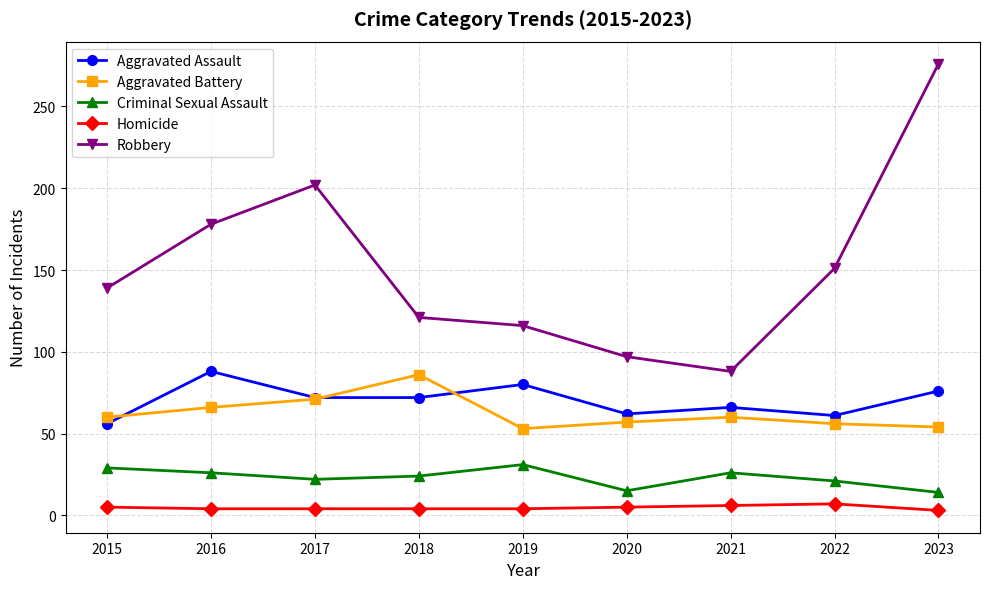

What is the difference between the highest and lowest values at 2021?

82